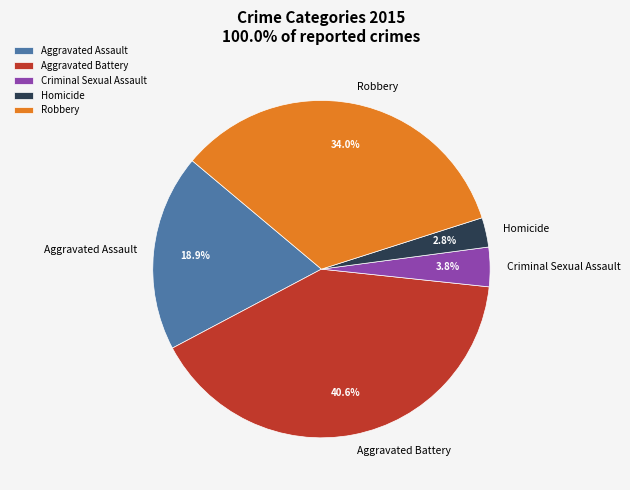

What is the total percentage of Robbery and Homicide?

36.8%